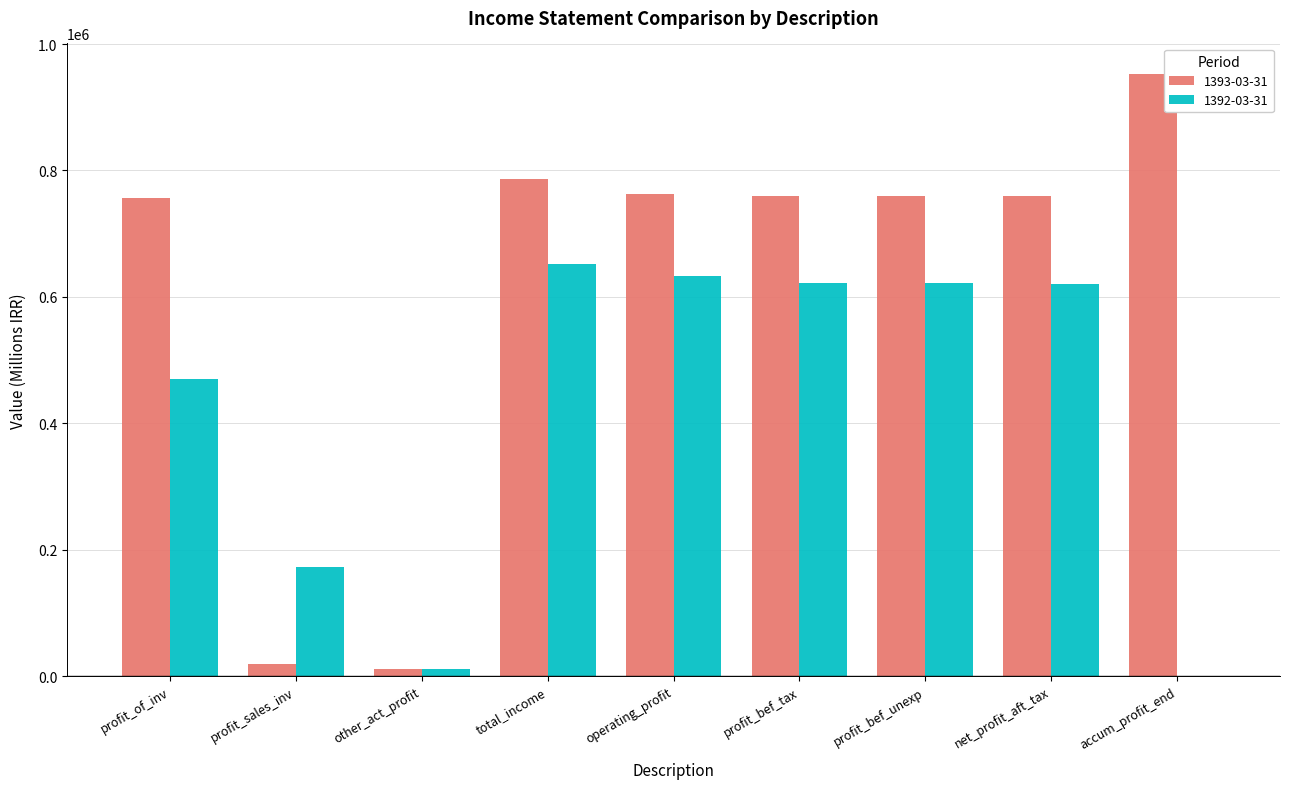

True or false: 1392-03-31 has a value of 130847 at operating_profit.

False